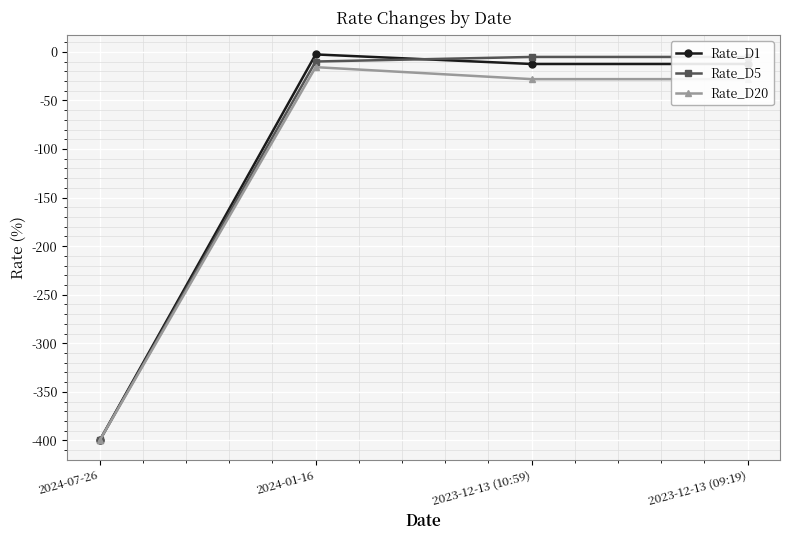

Where is Rate_D20 nearest to the value -207?

2023-12-13 (10:59)